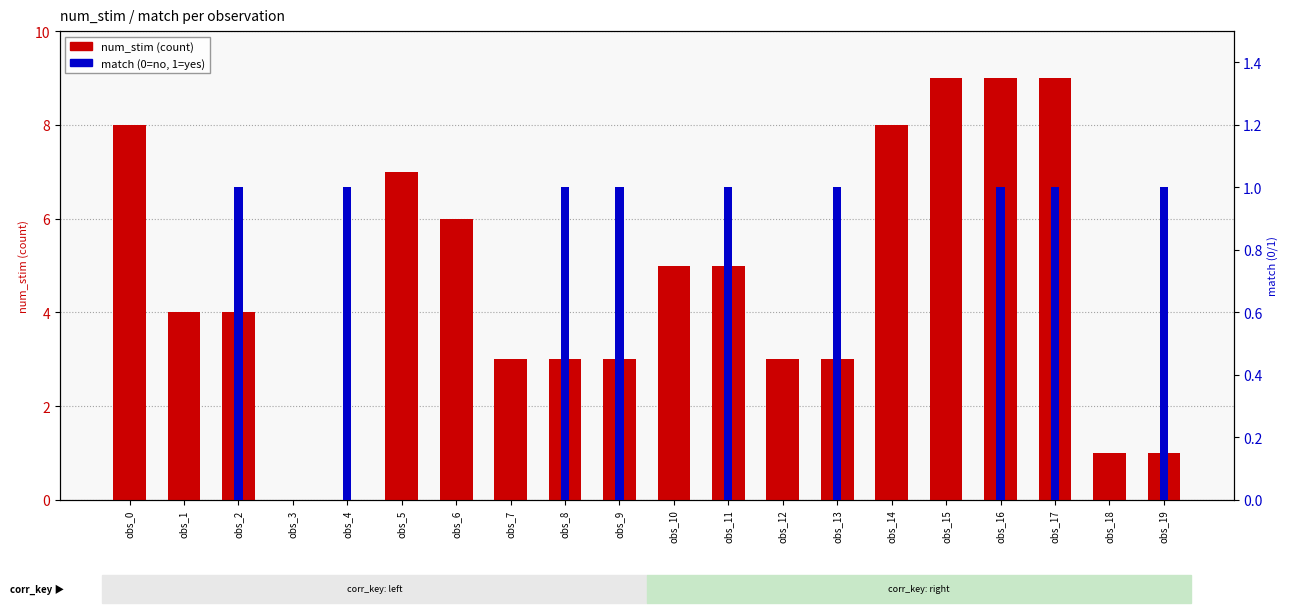

At which category does the chart reach its peak across all series?

obs_15